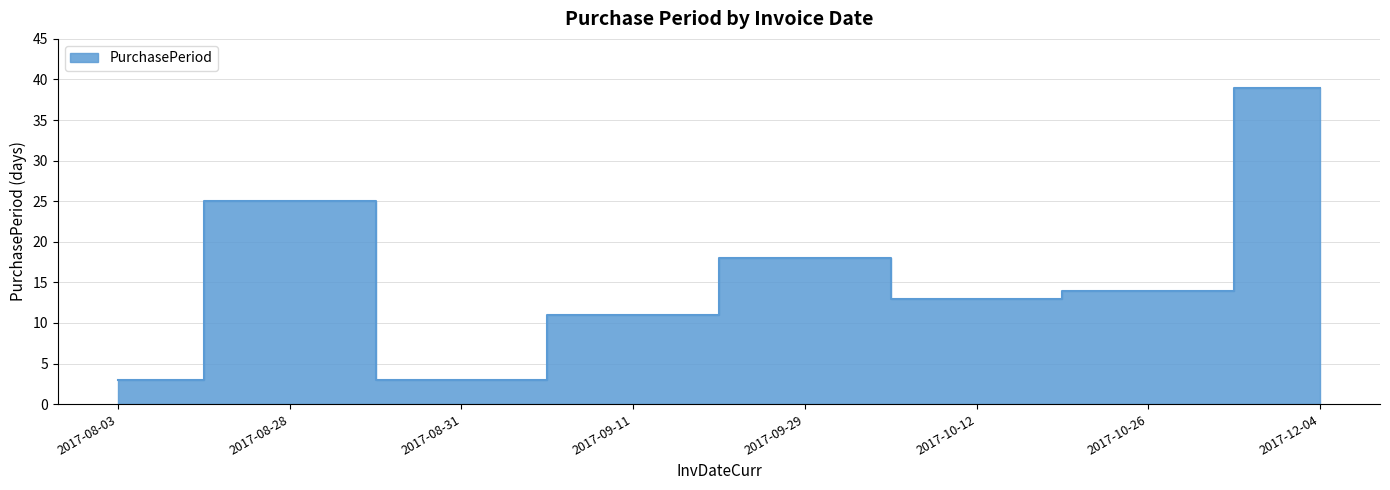

What is the approximate value at 2017-08-31?

3